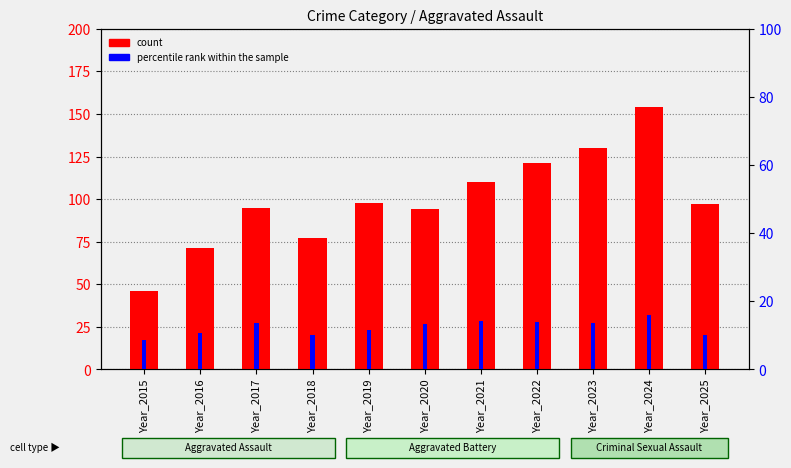

Reading left to right, extract all data points from this chart.

count: Year_2015=46.0	Year_2016=71.0	Year_2017=95.0	Year_2018=77.0	Year_2019=98.0	Year_2020=94.0	Year_2021=110.0	Year_2022=121.0	Year_2023=130.0	Year_2024=154.0	Year_2025=97.0
percentile rank within the sample: Year_2015=8.6	Year_2016=10.6	Year_2017=13.7	Year_2018=10.1	Year_2019=11.6	Year_2020=13.4	Year_2021=14.2	Year_2022=13.8	Year_2023=13.5	Year_2024=16.1	Year_2025=10.1